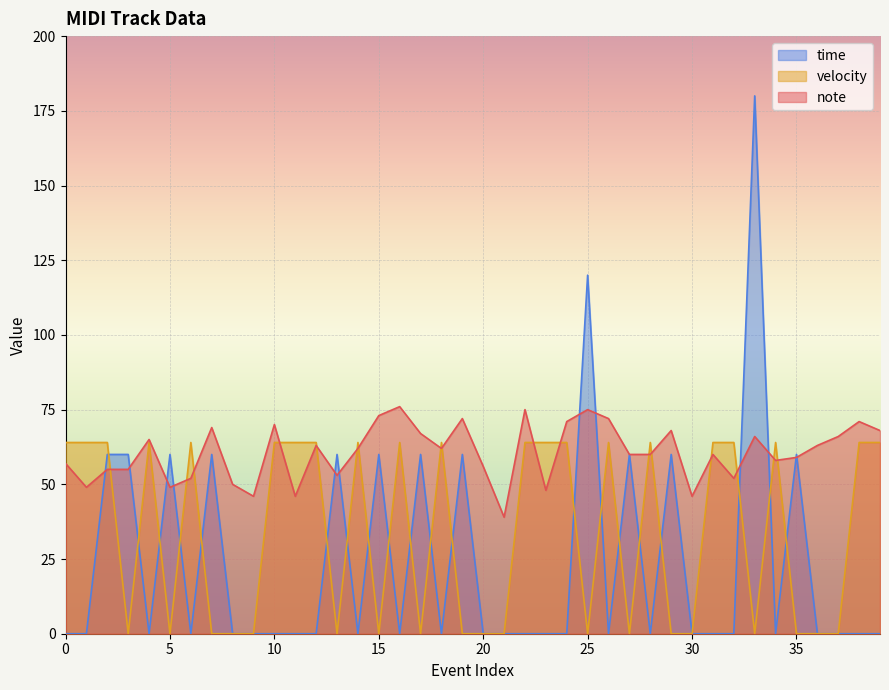

True or false: time and note intersect in this chart.

True